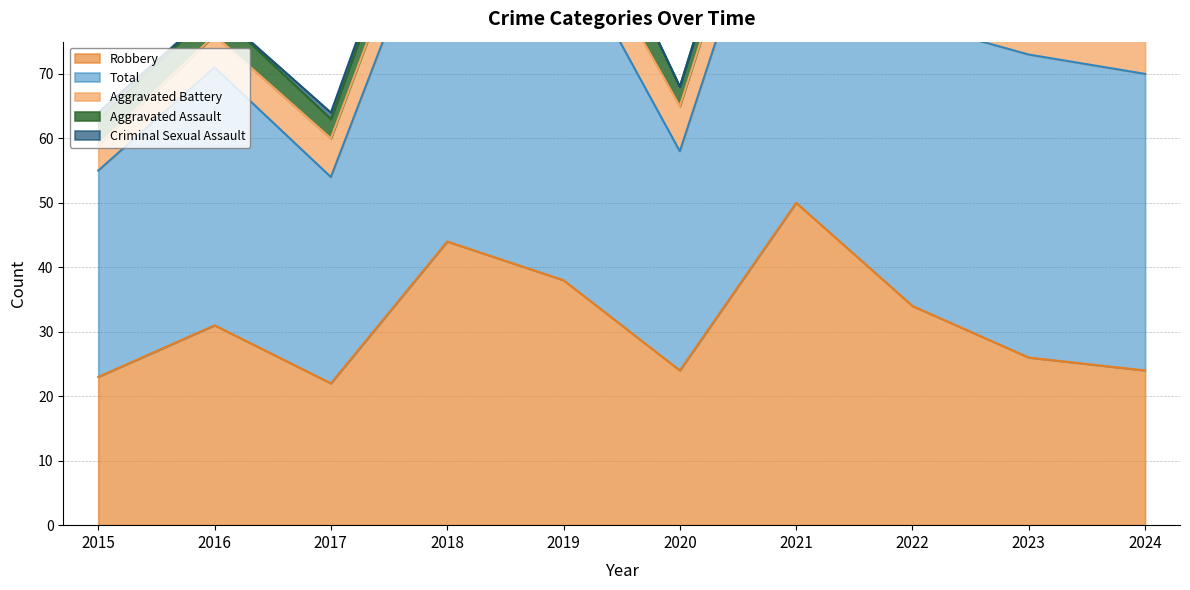

What is the value of the Aggravated Assault point at the 4th from the left?

5